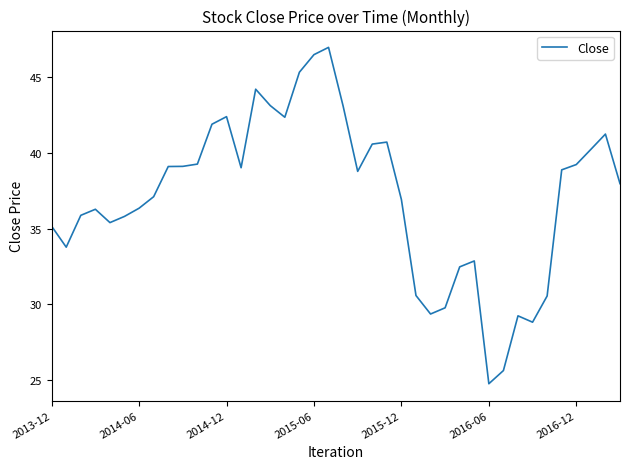

How many series are shown in this chart?

1